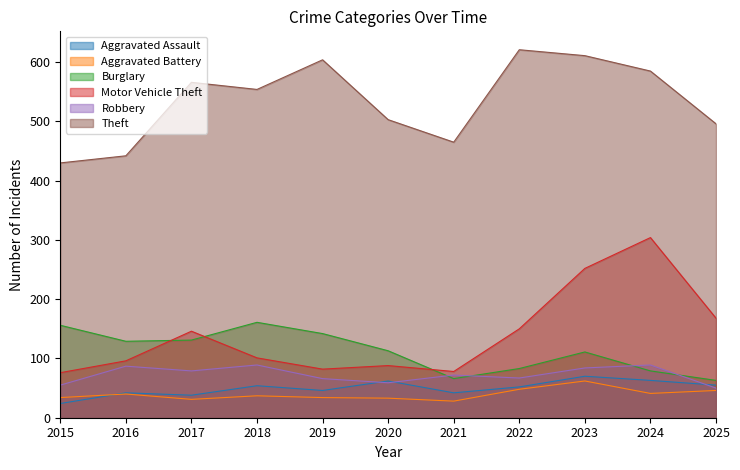

What is the value of the Aggravated Assault point at the 10th from the left?

63